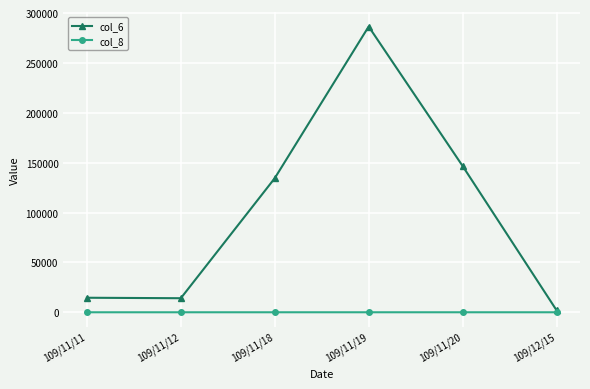

What is the label of the 3rd point from the left?

109/11/18